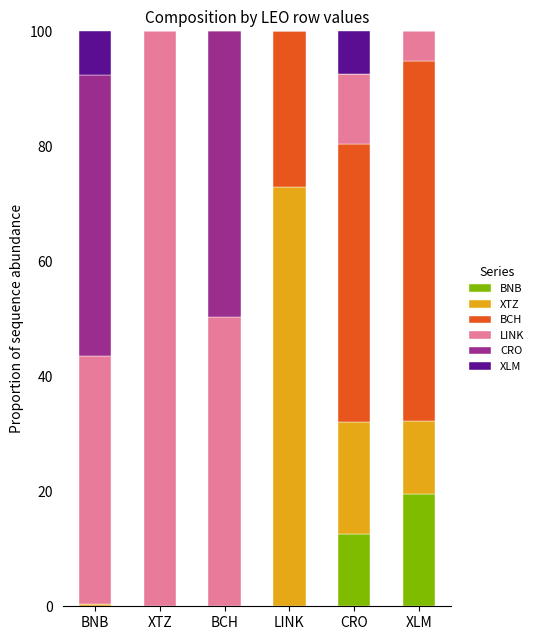

At which label does BNB reach its peak?

XLM